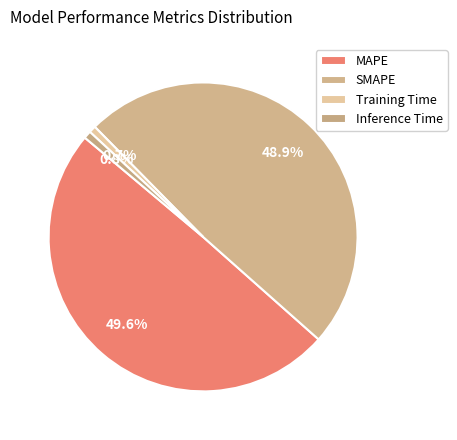

The MAPE slice represents 50% of the pie. True or false?

True